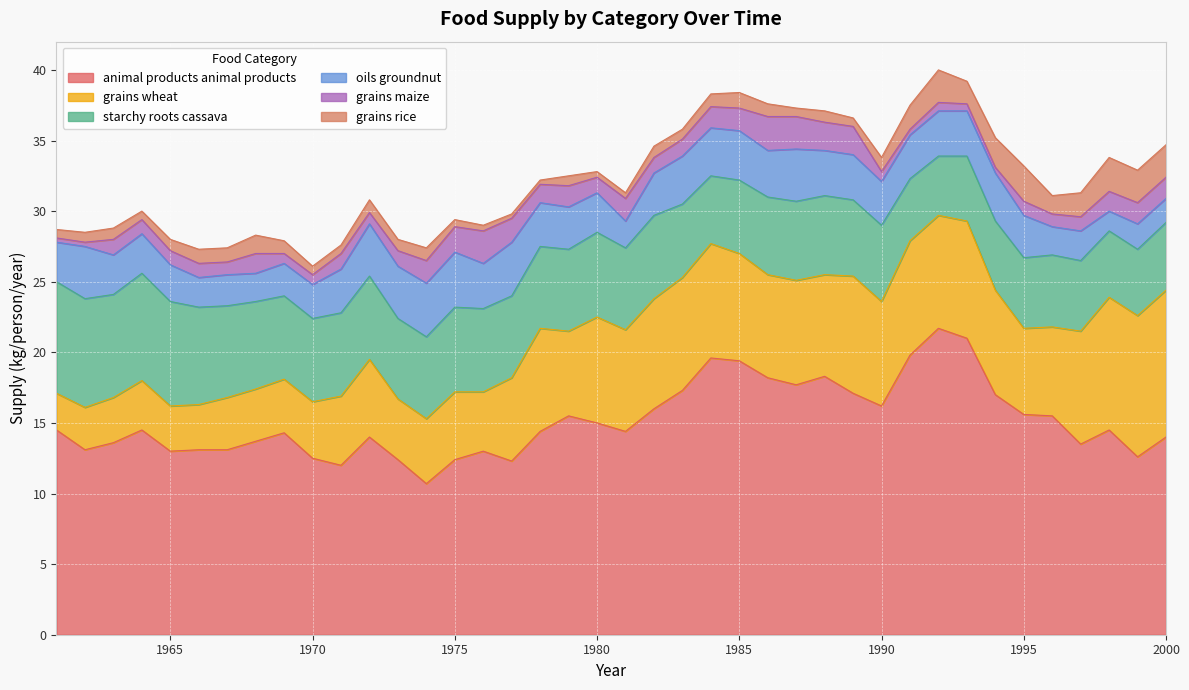

At which label is starchy-roots_cassava closest to 6?

1975